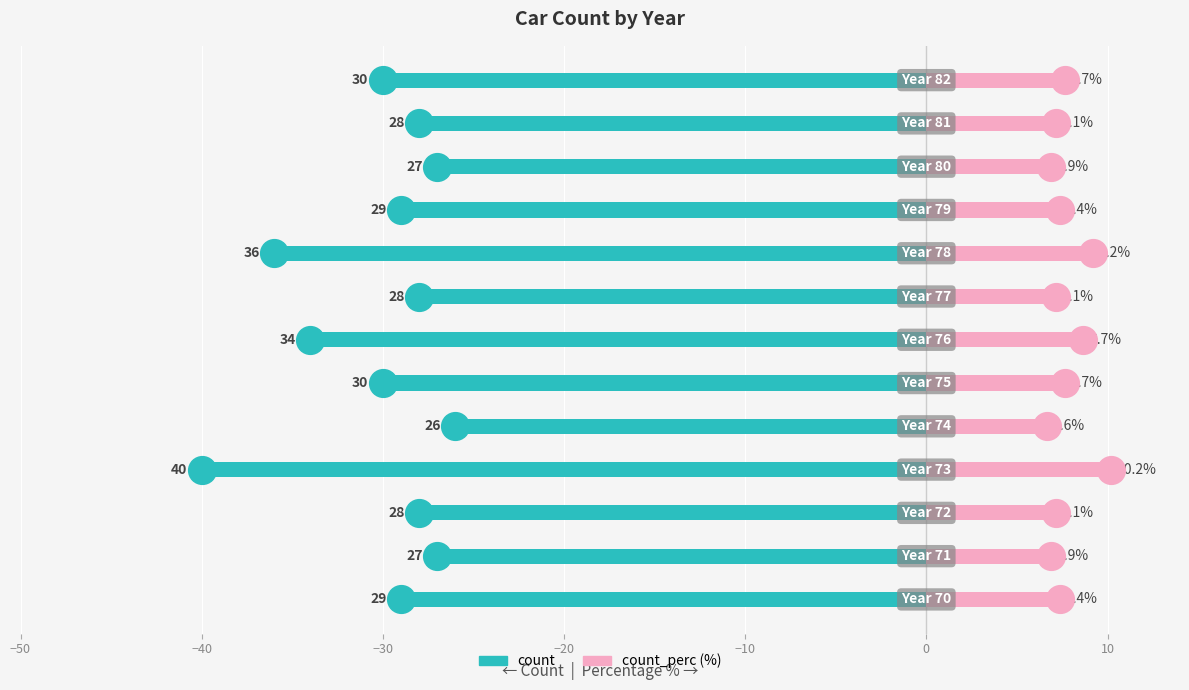

Which series has the largest Y range (max minus min)?

count